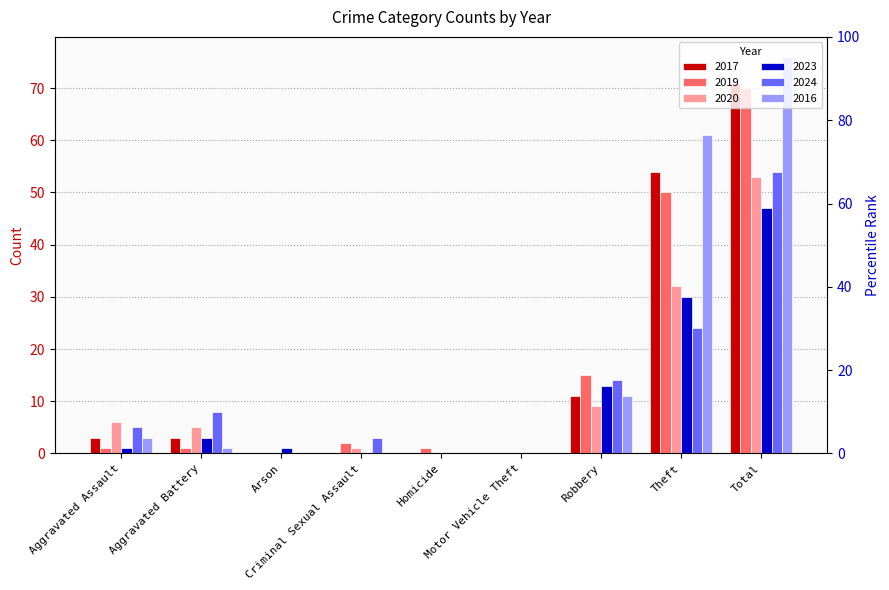

Are the bars grouped side by side (vs. stacked)?

Yes